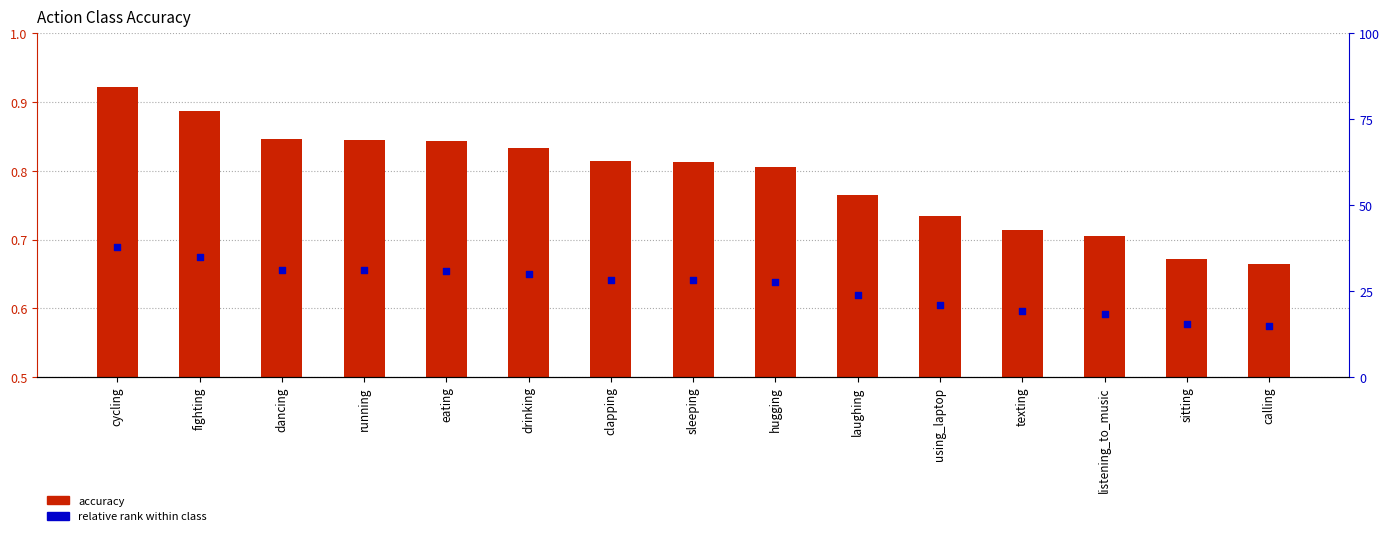

At how many categories does at least one series exceed 0?

15